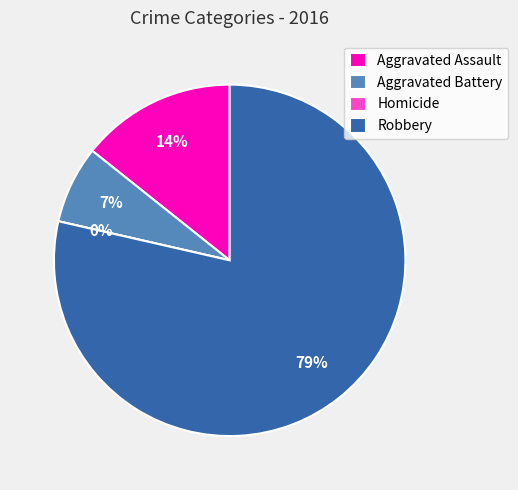

Is it true that Aggravated Battery is 7% of the pie?

True